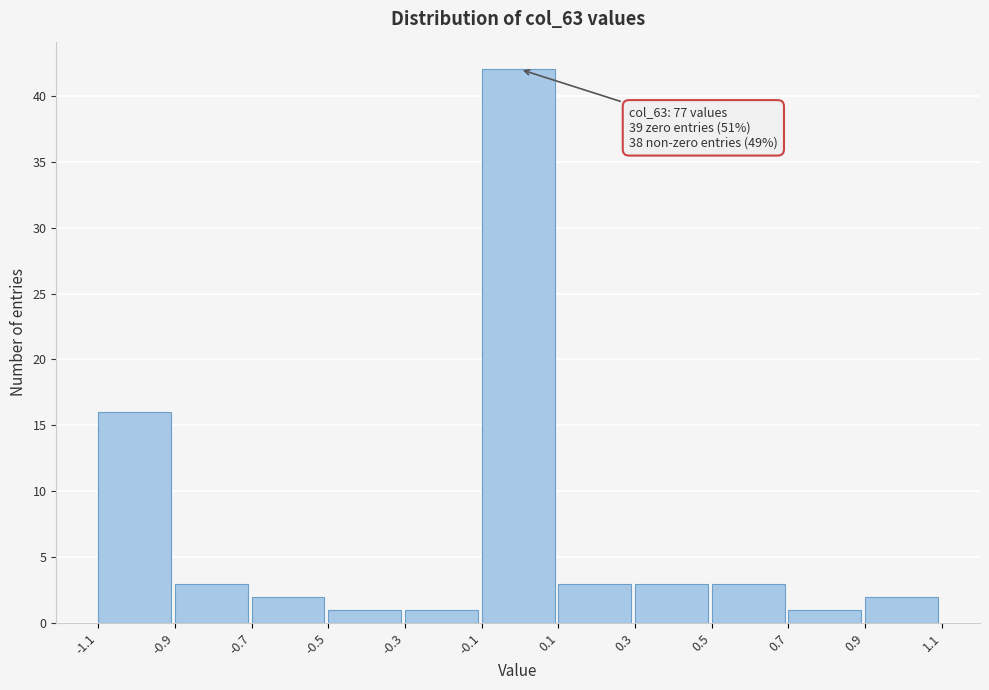

Which range on the x-axis has the tallest bar?

-0.1 to 0.1